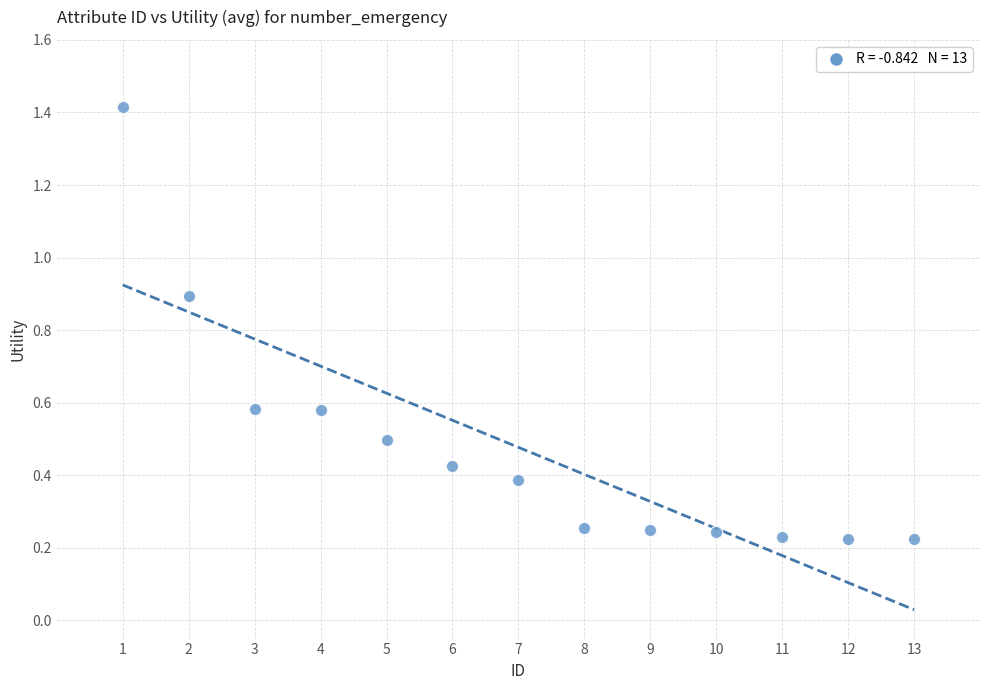

What is the range of X values (max minus min)?

12.0